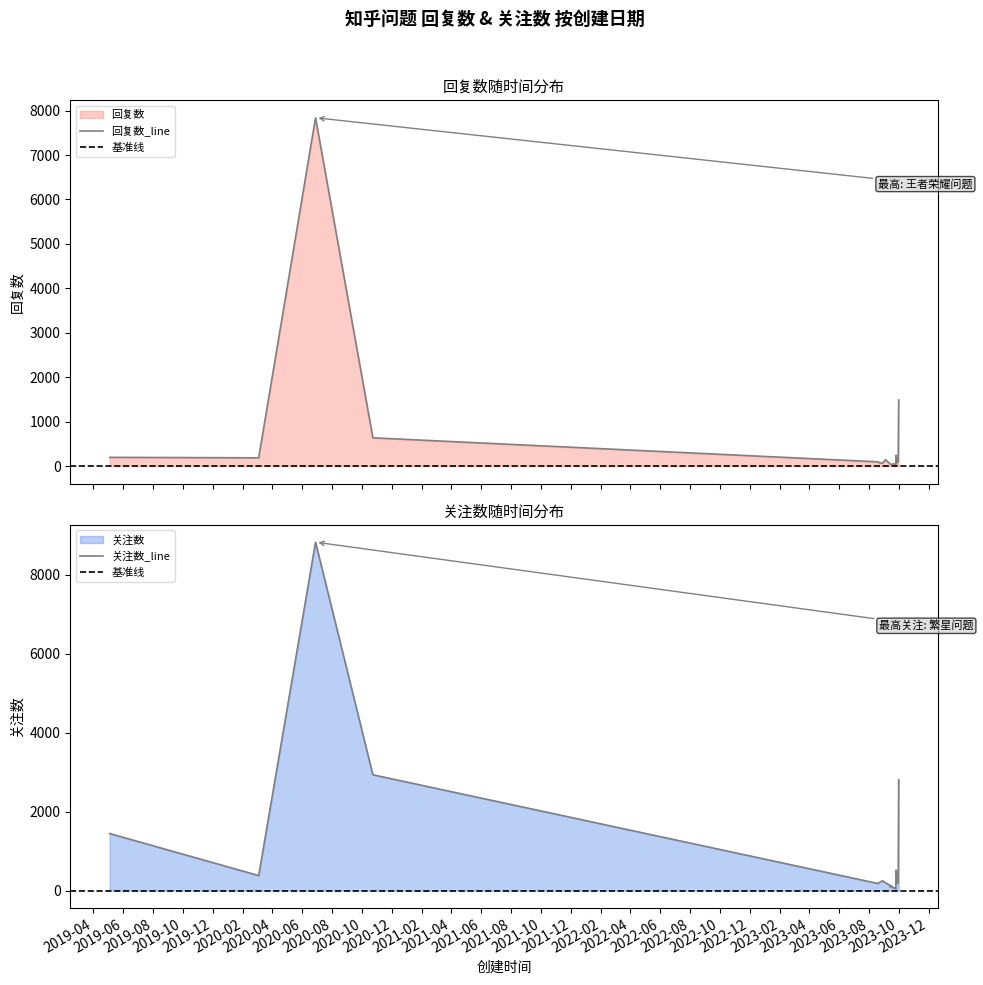

What is the difference between the maximum and minimum values in the 关注数 series?

8785